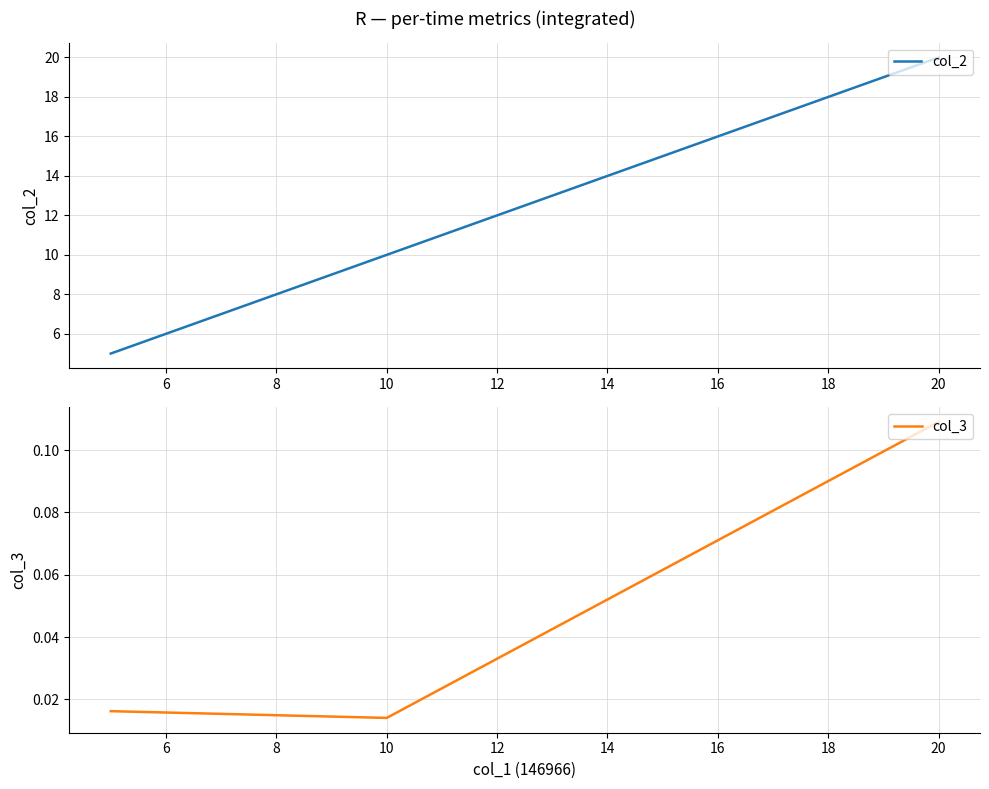

Rank the series by their average value, from lowest to highest.

col_3, col_2